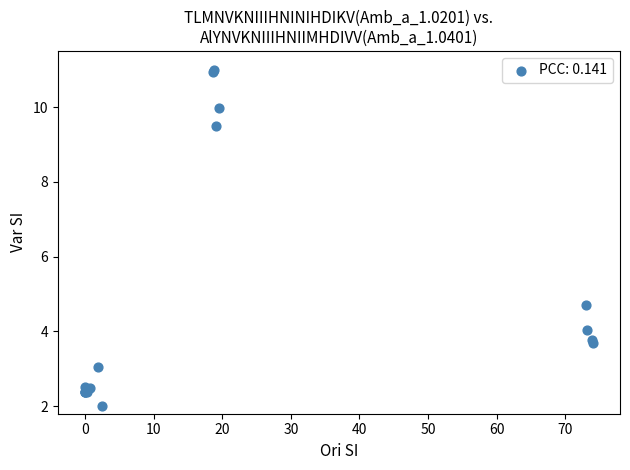

What Y value in the scatter plot is closest to 6?

4.7